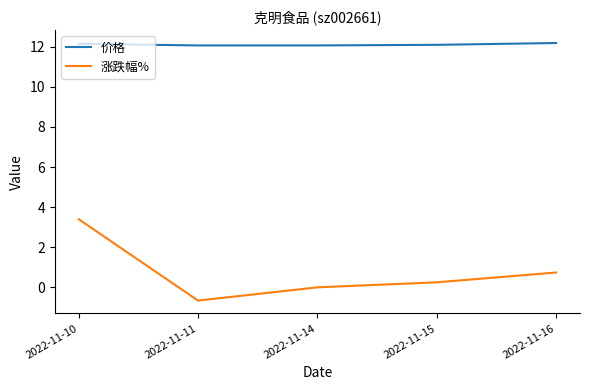

What is the sum of the 涨跌幅% values at 2022-11-11 and 2022-11-14?

-0.7